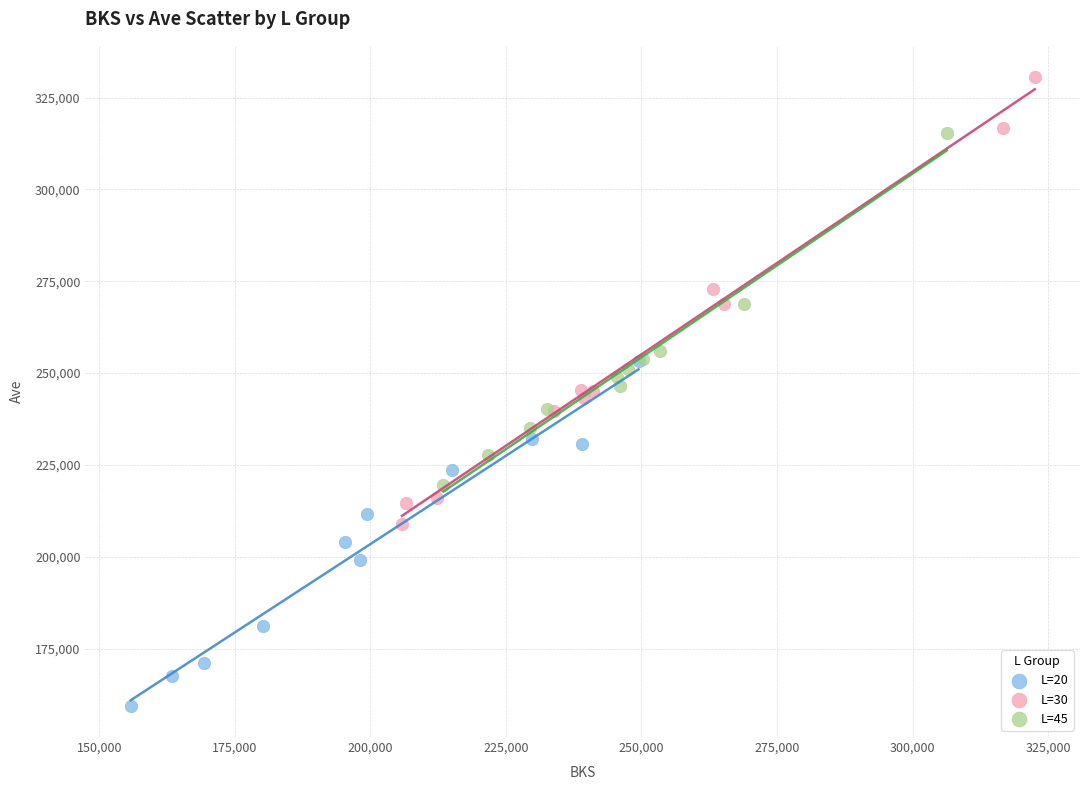

Which series has the widest spread of Y values?

L=30